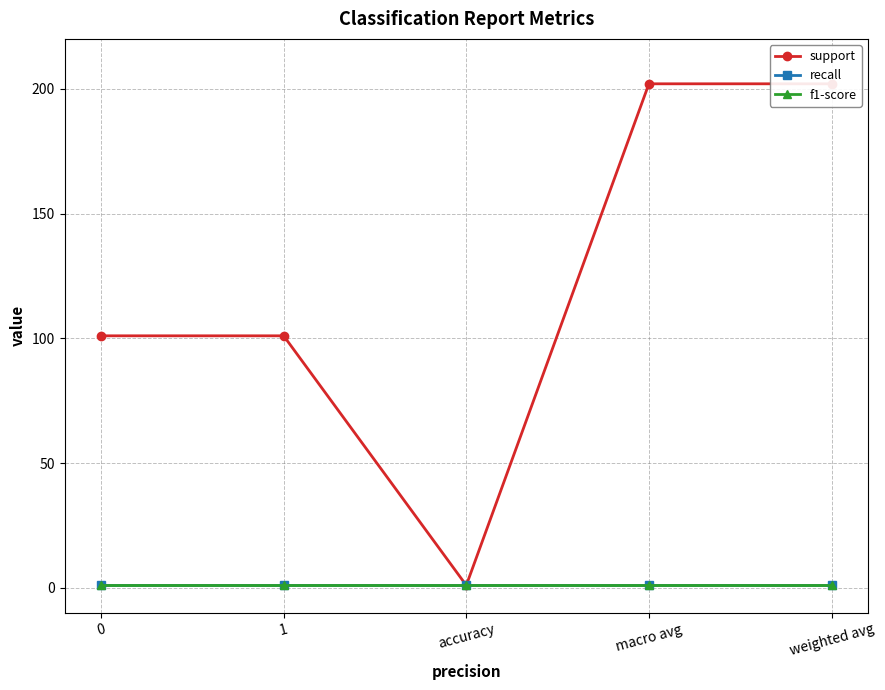

Does the chart display data point markers on the line(s)?

Yes